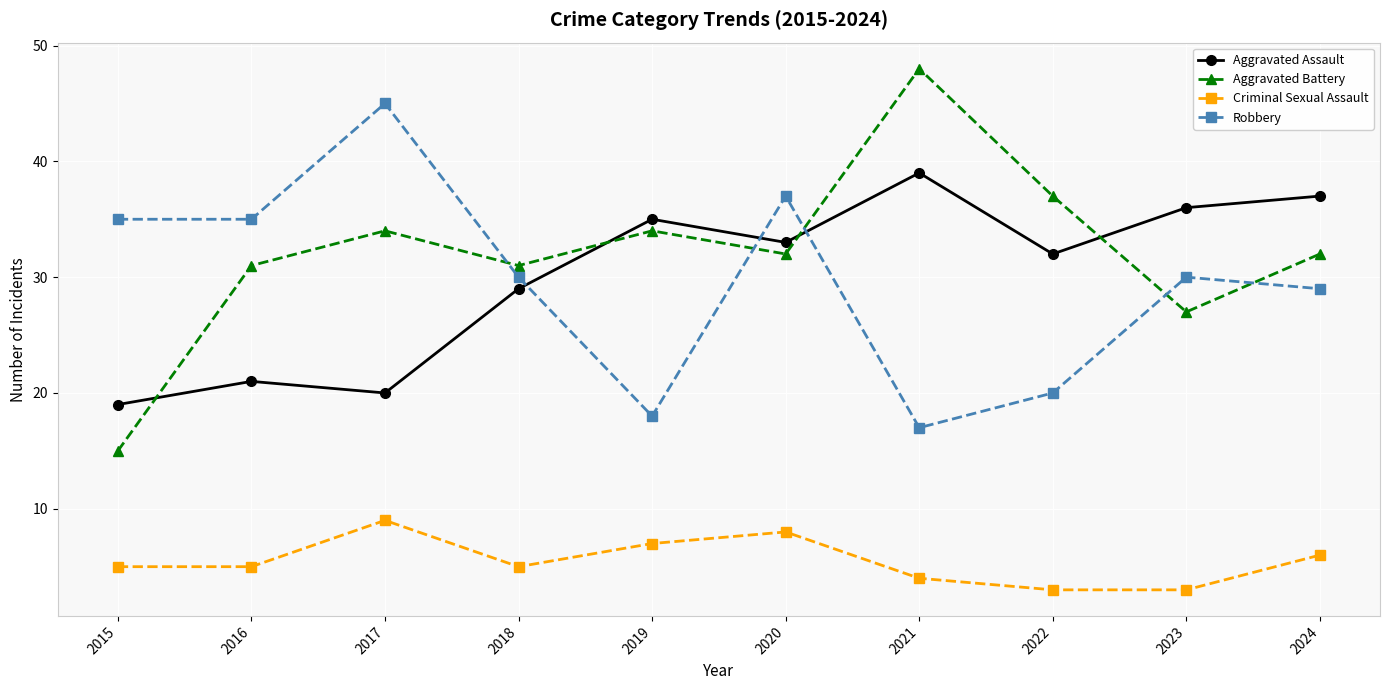

Between 2021 and 2022, which series saw the biggest shift?

Aggravated Battery